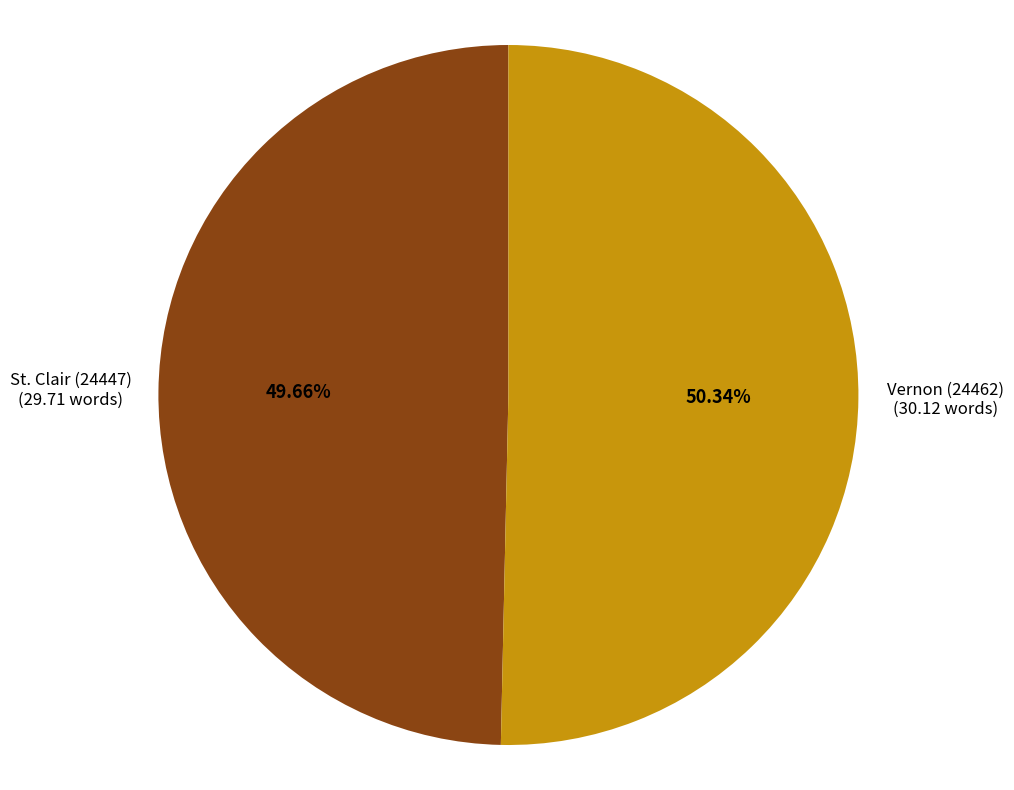

Does any single category account for the majority?

Yes